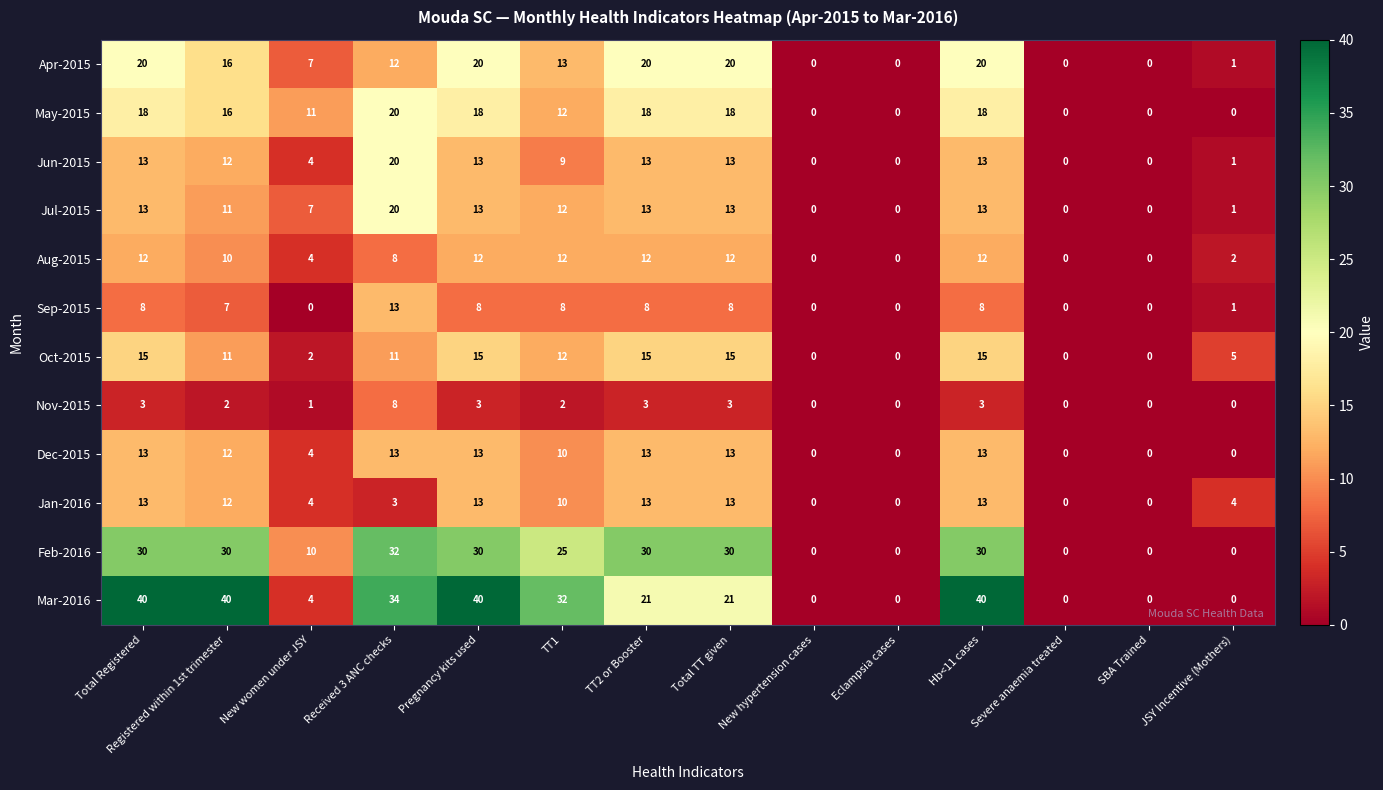

What is the approximate value of Jun-2015 at Pregnancy kits used?

13